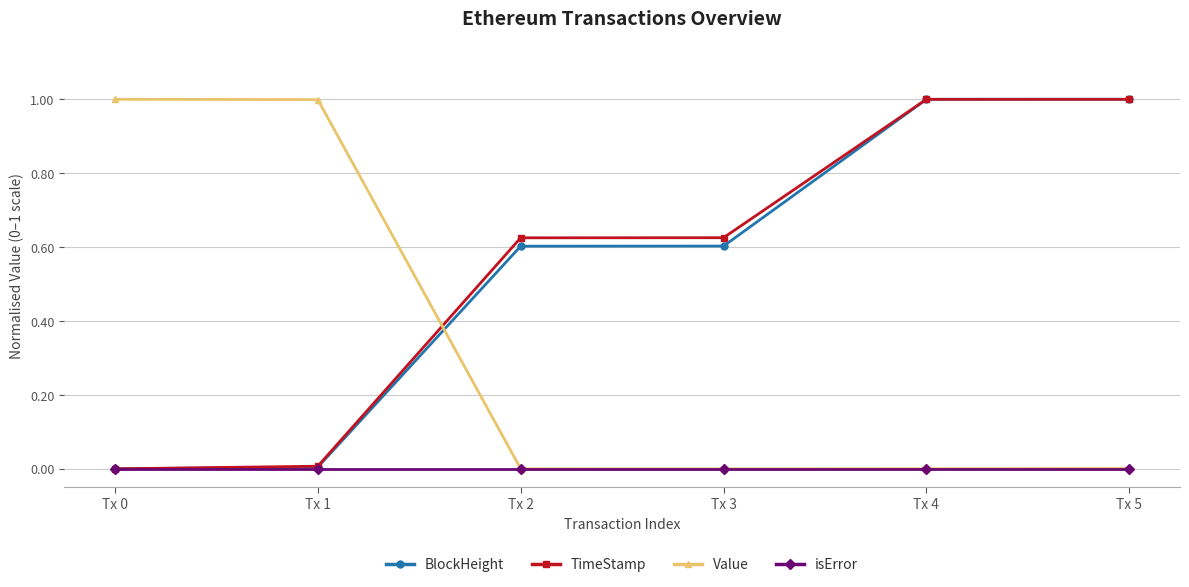

Is it true that isError equals 0.0 at Tx 1?

True